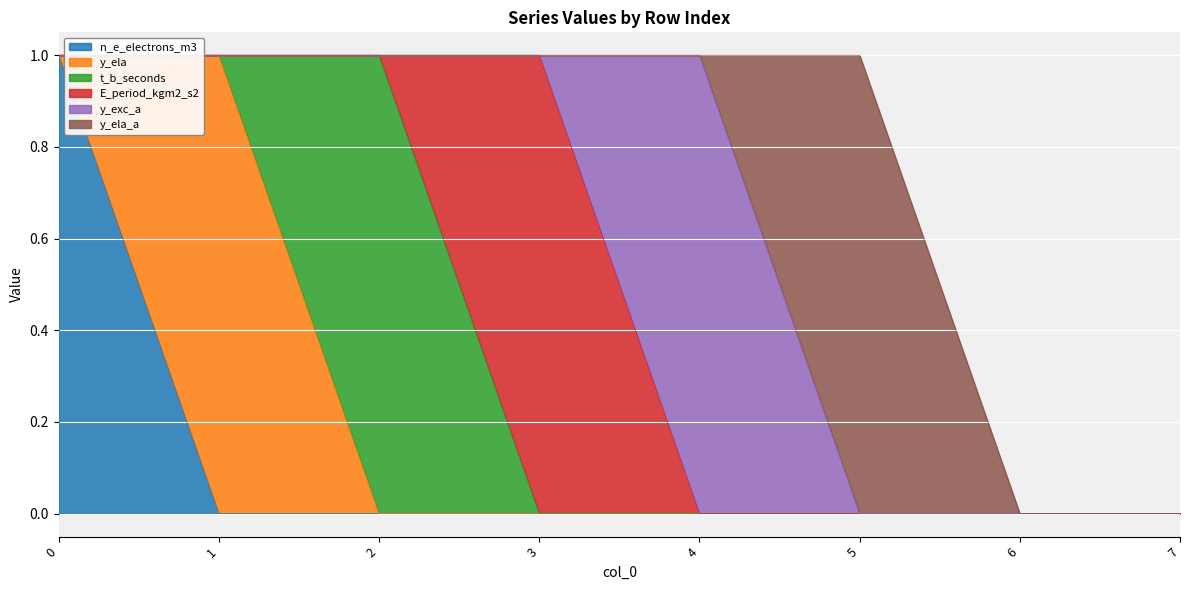

Reading right to left, transcribe all the data shown in this chart.

n_e_electrons_m3: 7=0	6=0	5=0	4=0	3=0	2=0	1=0	0=1
y_ela: 7=0	6=0	5=0	4=0	3=0	2=0	1=1	0=0
t_b_seconds: 7=0	6=0	5=0	4=0	3=0	2=1	1=0	0=0
E_period_kgm2_s2: 7=0	6=0	5=0	4=0	3=1	2=0	1=0	0=0
y_exc_a: 7=0	6=0	5=0	4=1	3=0	2=0	1=0	0=0
y_ela_a: 7=0	6=0	5=1	4=0	3=0	2=0	1=0	0=0